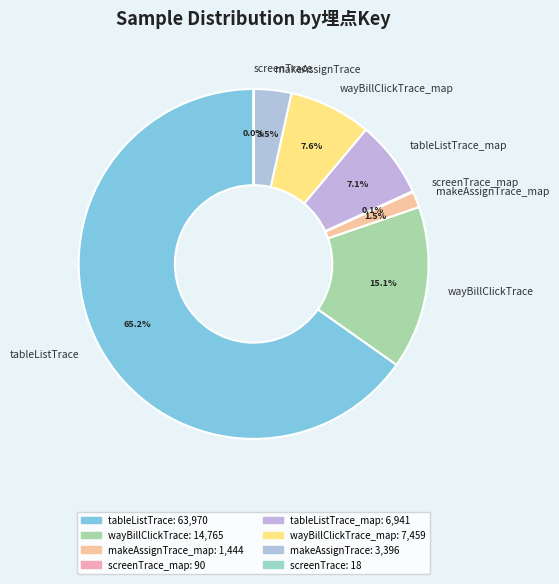

Which has a higher value, wayBillClickTrace or wayBillClickTrace_map?

wayBillClickTrace